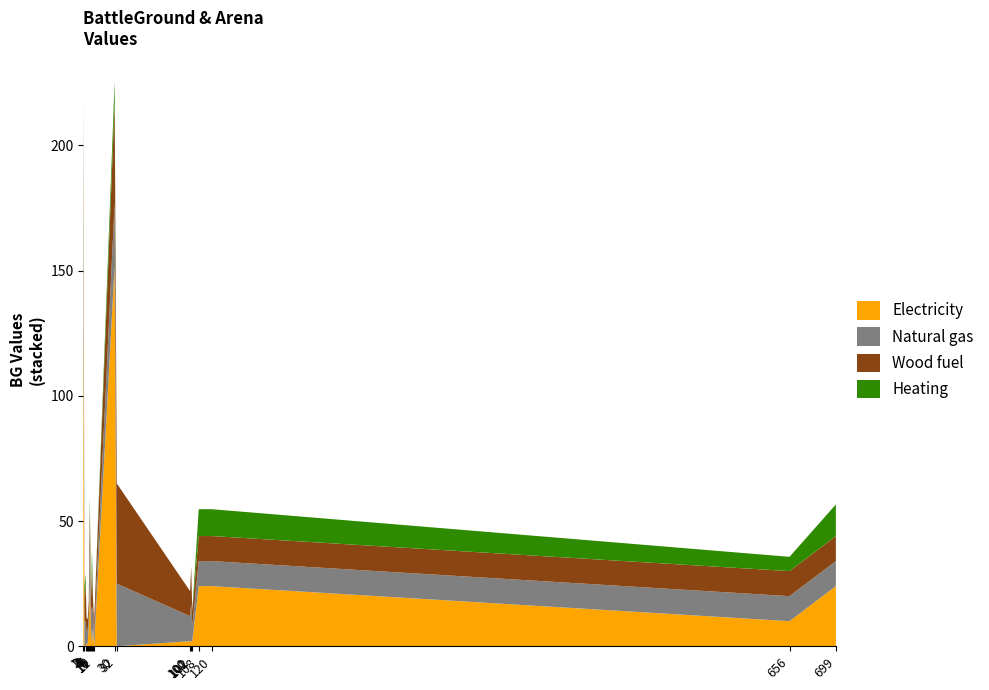

What is the value of the Heating point at the 9th from the left?

5